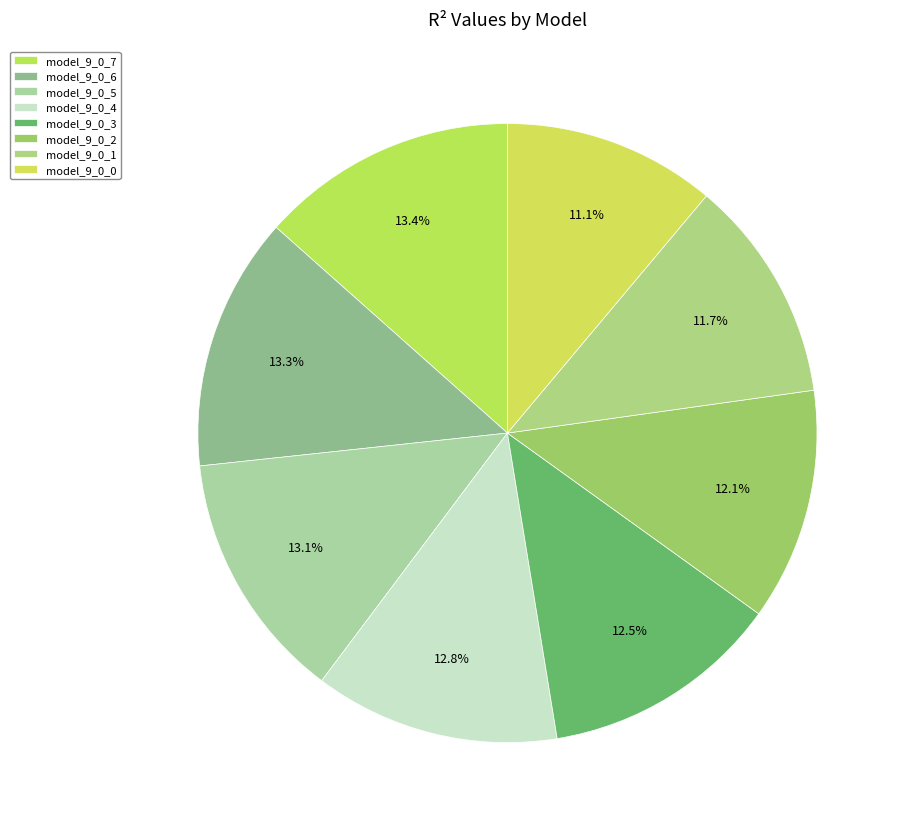

True or false: model_9_0_1 accounts for 1% of the total.

False